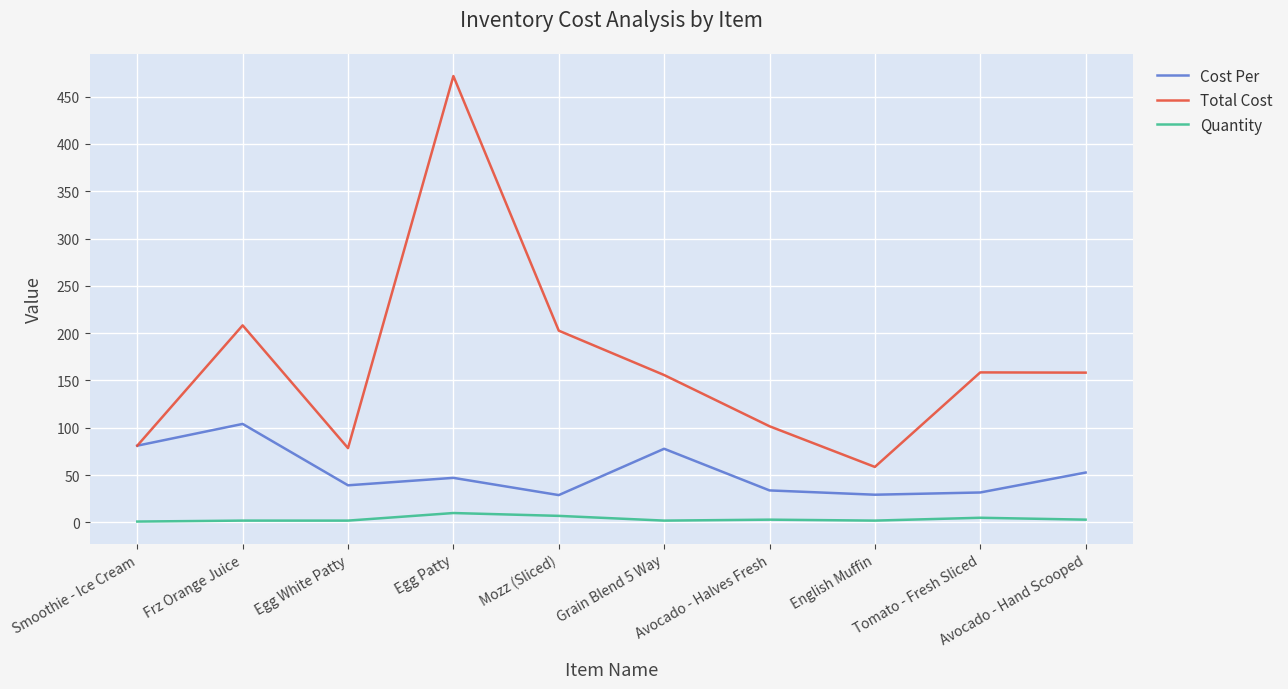

Which category has the highest value in the Cost Per series?

Frz Orange Juice